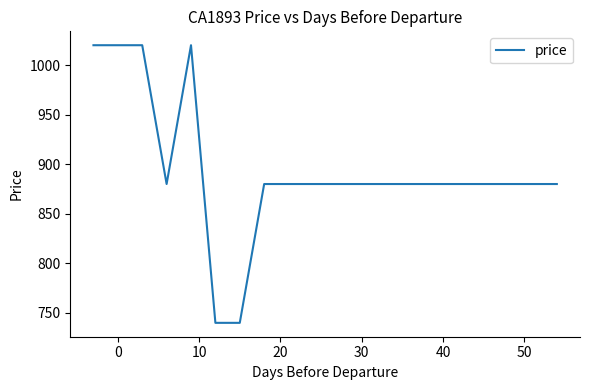

How many interior local peaks (higher than both neighbors) does the data have?

1